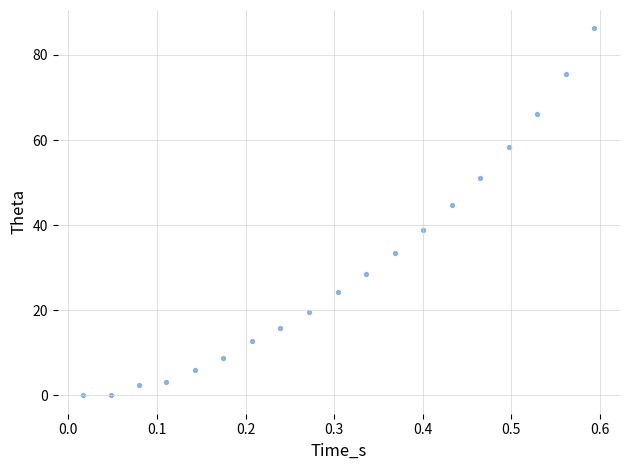

What is the range of X values (max minus min)?

0.6